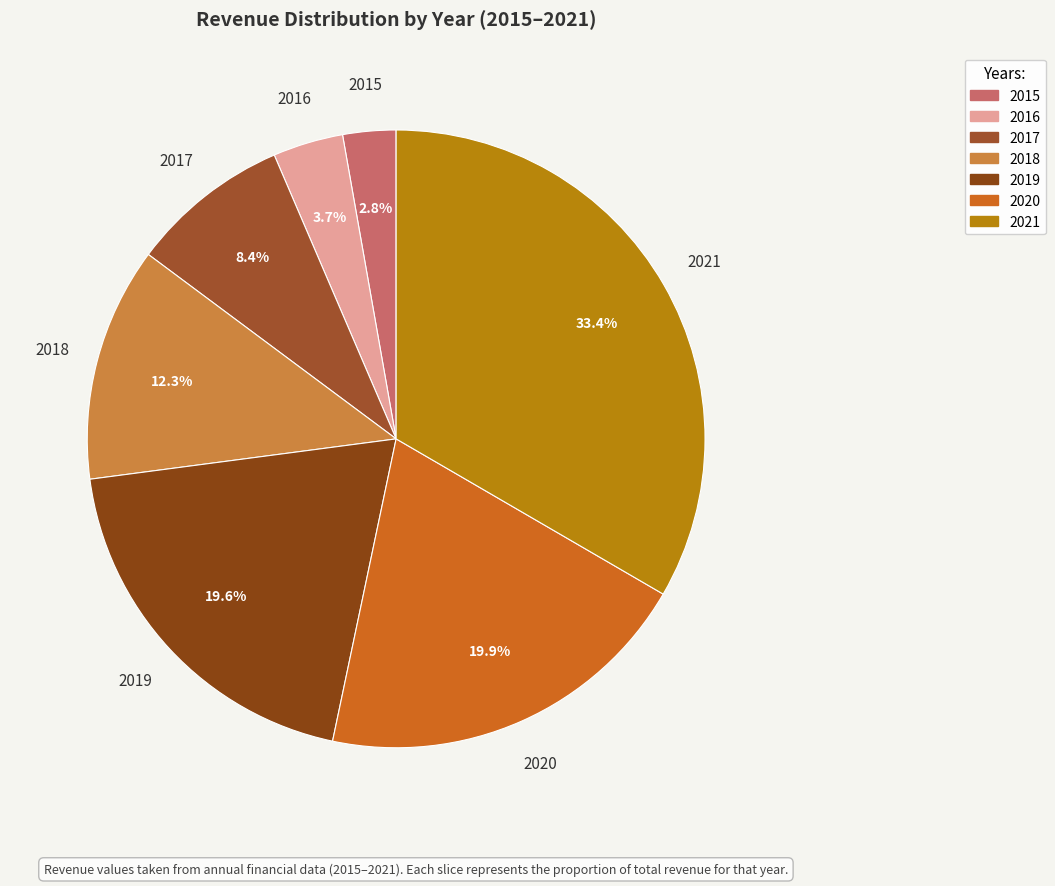

Is there a majority slice in this chart?

No